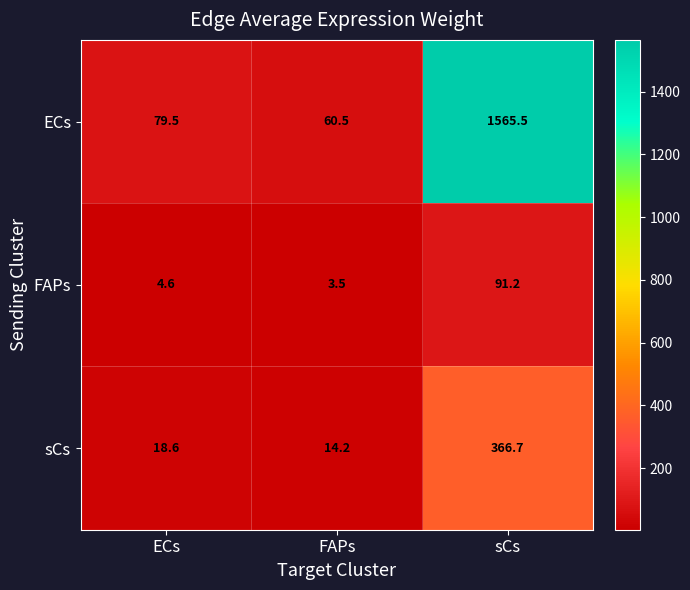

What is the average value of the ECs series?

568.5